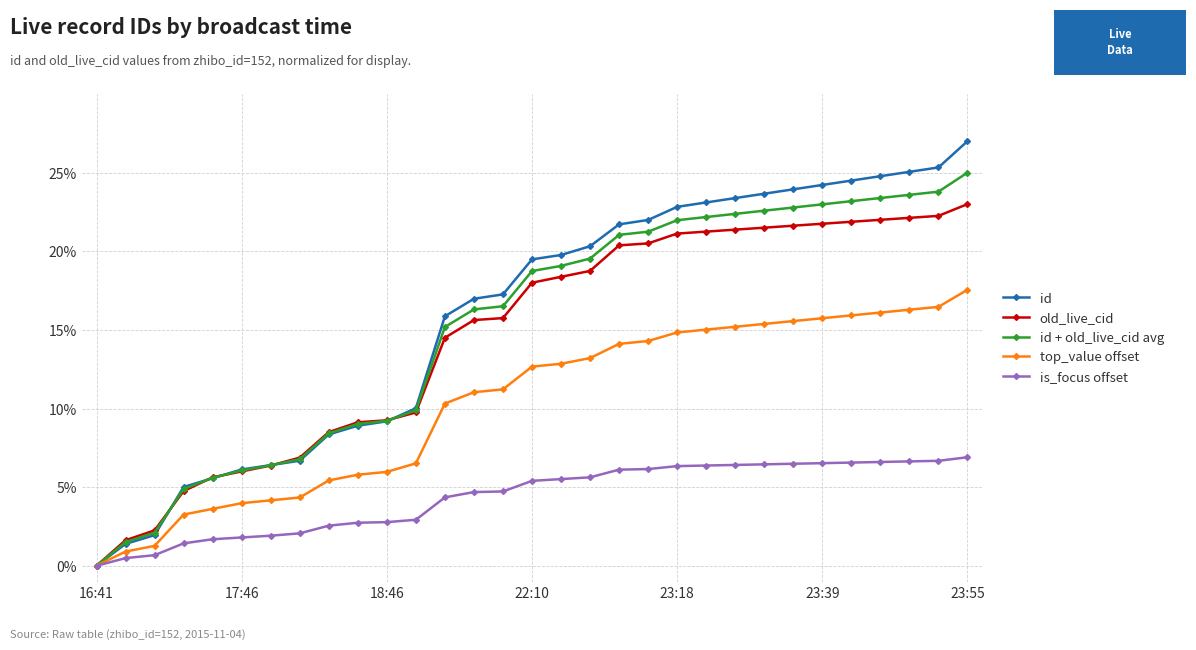

What is the value of the id point at the 13th from the left?

15.9